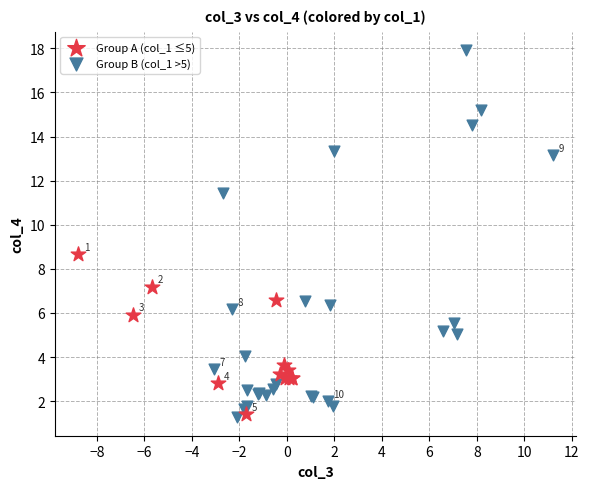

Which series has the largest Y range (max minus min)?

Group B (col_1 >5)